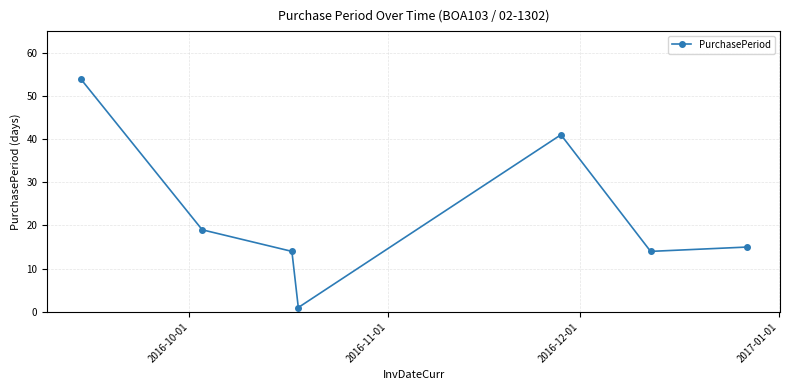

Is this an area chart (filled region under the line)?

No